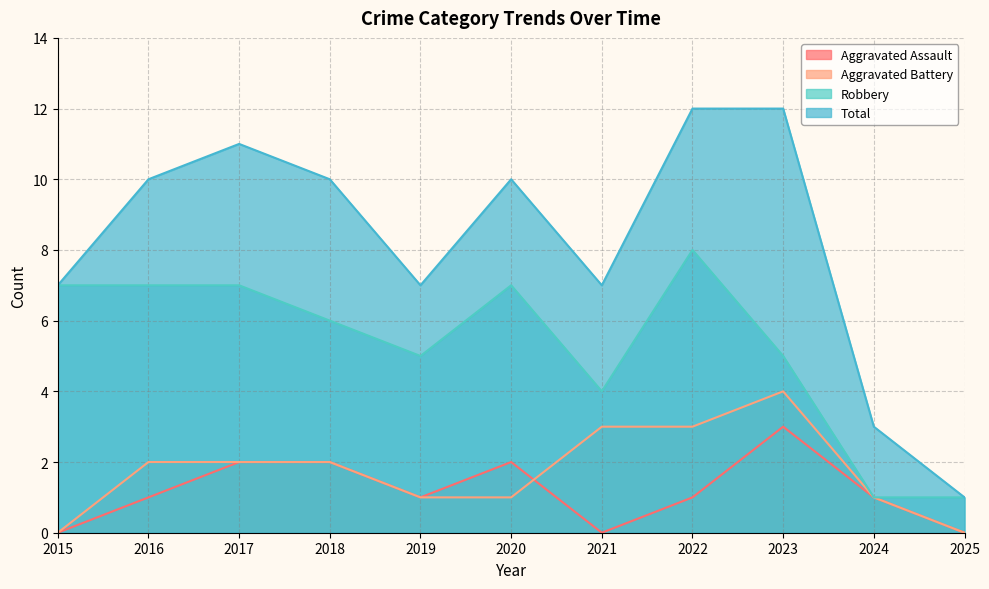

How many data points does each series have?

11